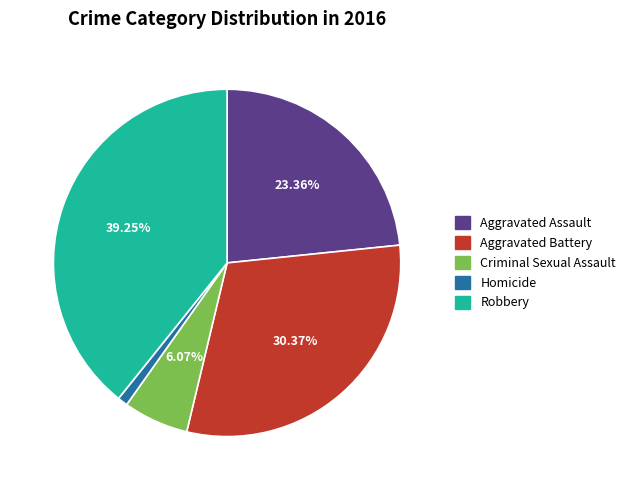

What portion of the pie excludes Aggravated Assault?

76.6%